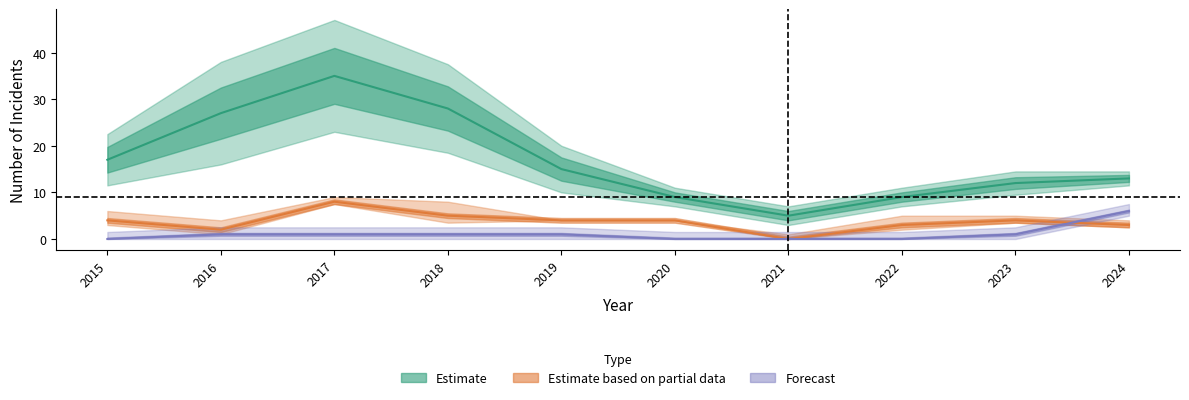

What is the value of the Total point at the 6th from the left?

9